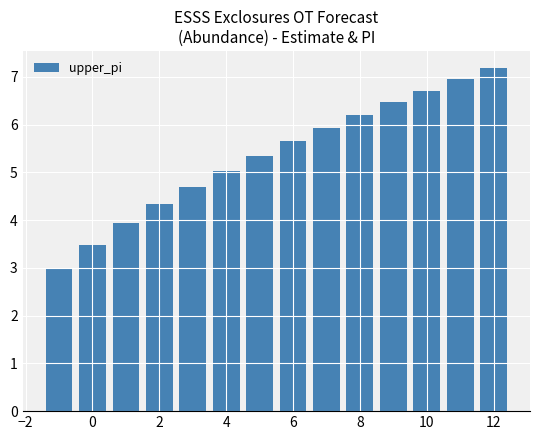

What is the average value?

5.4